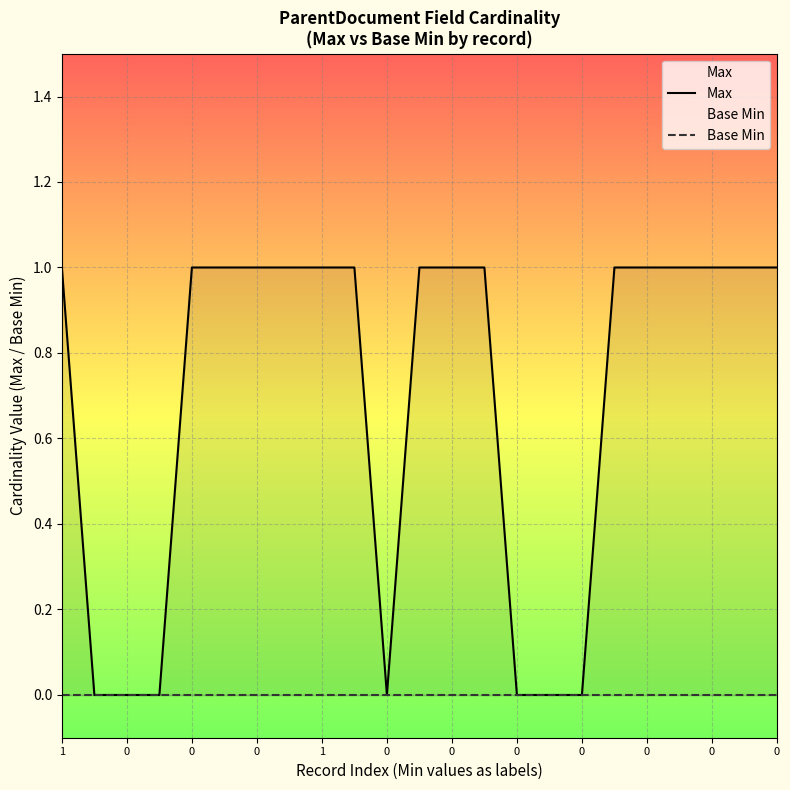

How many lines are shown in the chart?

2